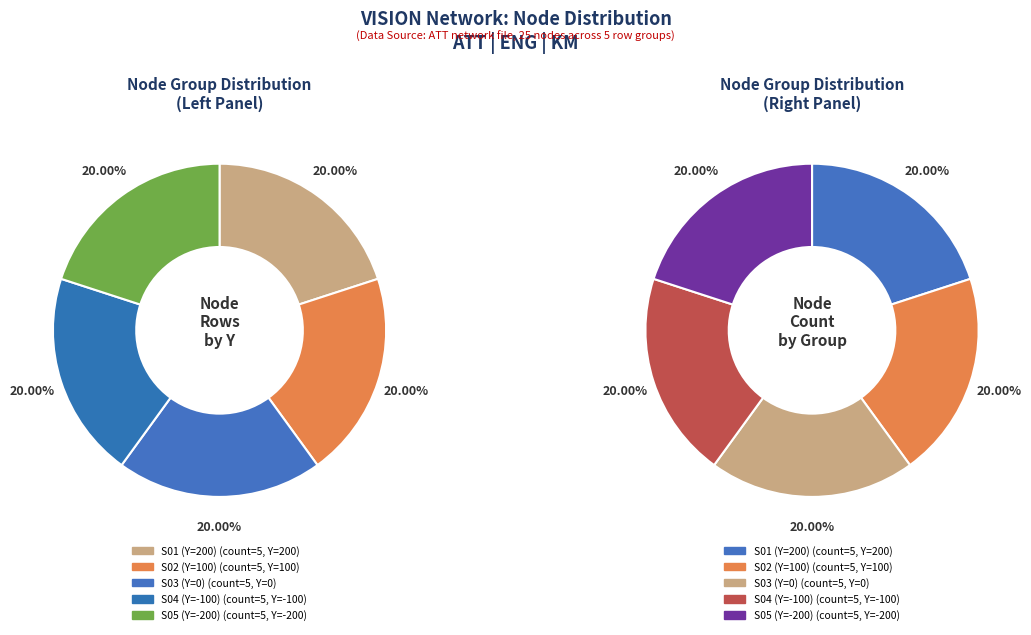

How many slices are in this pie chart?

5